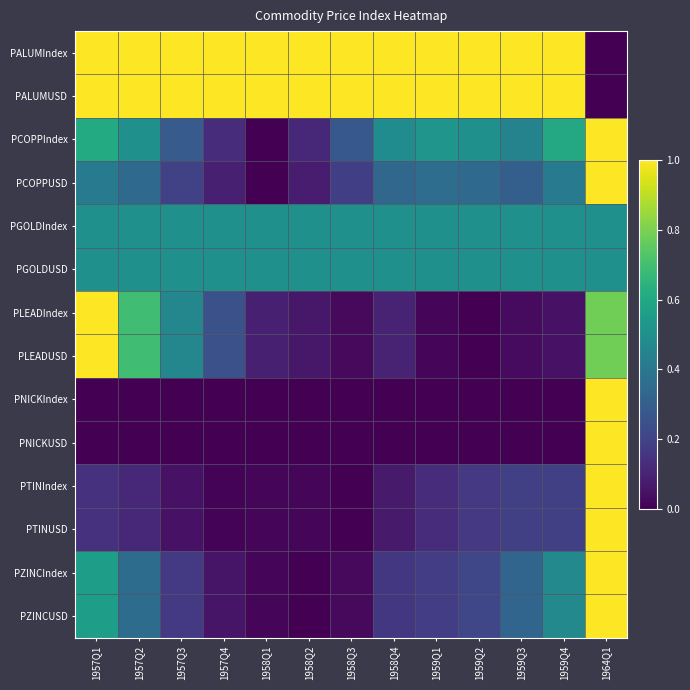

At which category does the chart reach its minimum across all series?

1964Q1